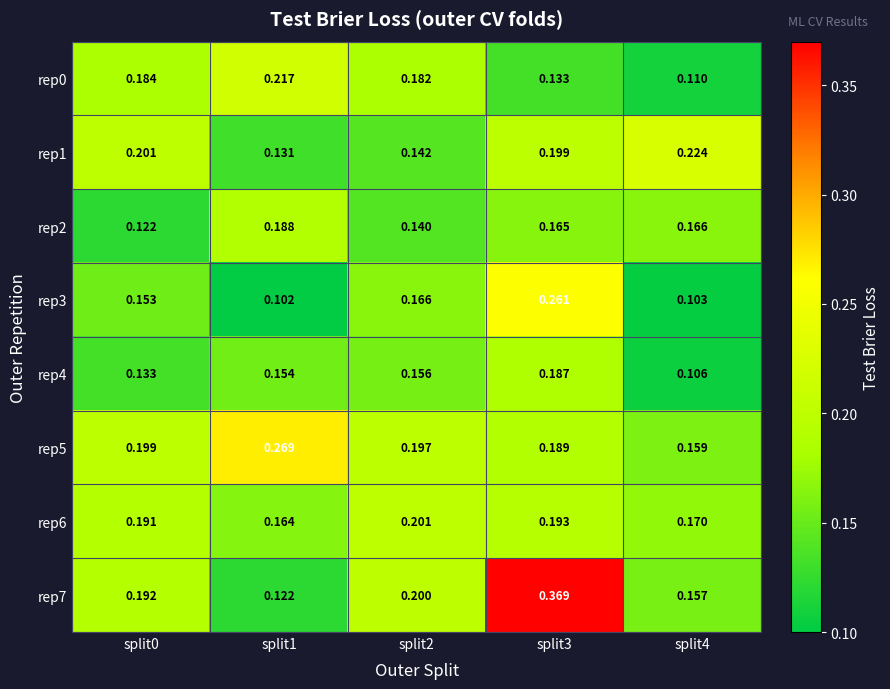

How many data points does each series have?

5